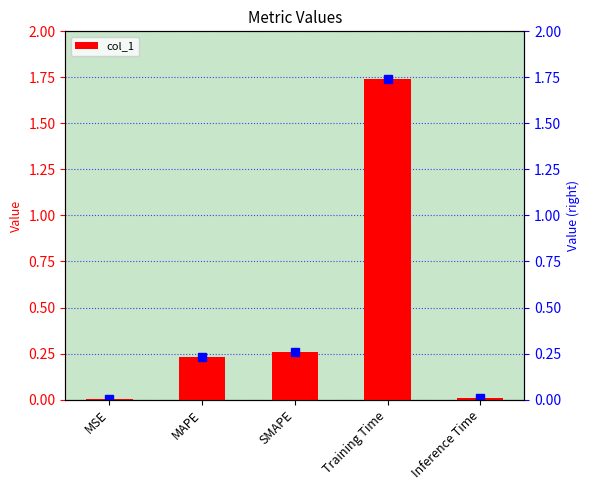

What is the sum of all values?

2.2